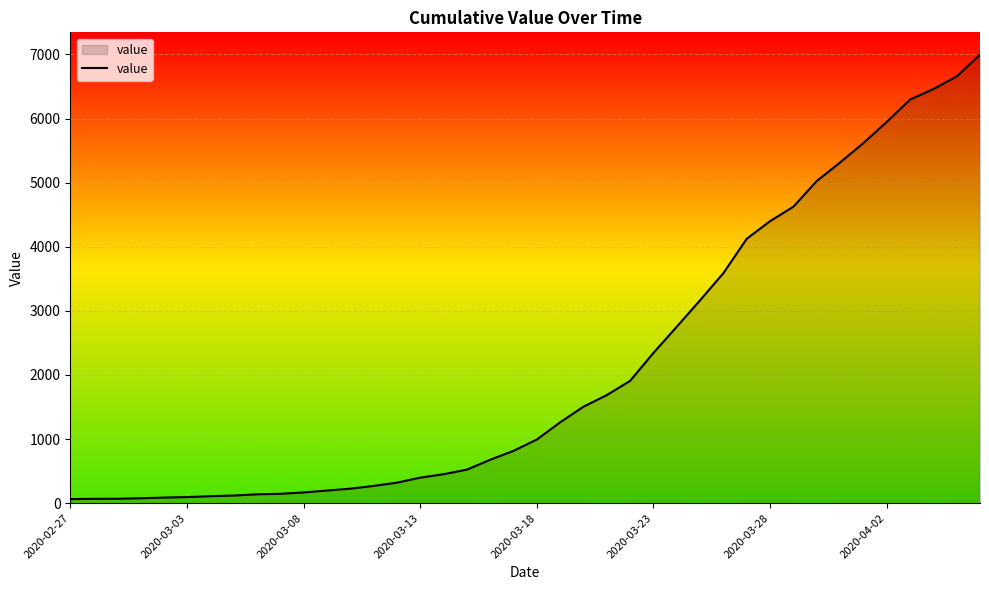

What is the difference between the maximum and minimum values?

6931